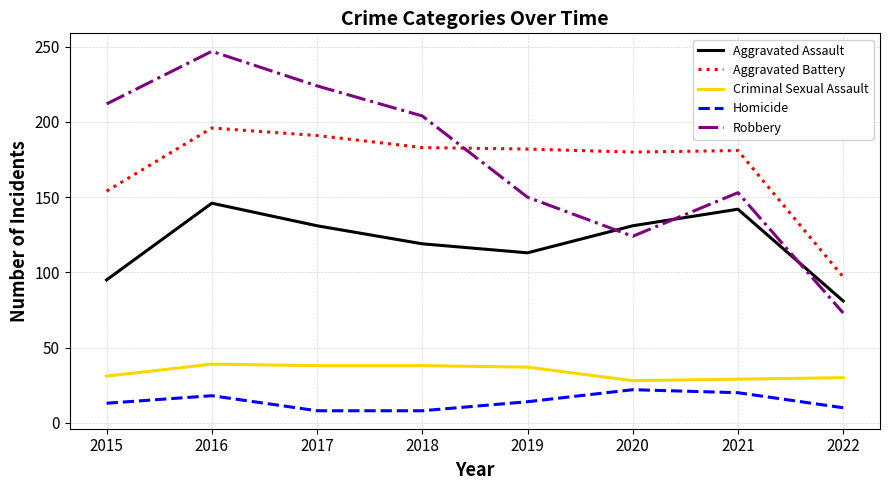

What is the difference between the highest and lowest values at 2017?

216